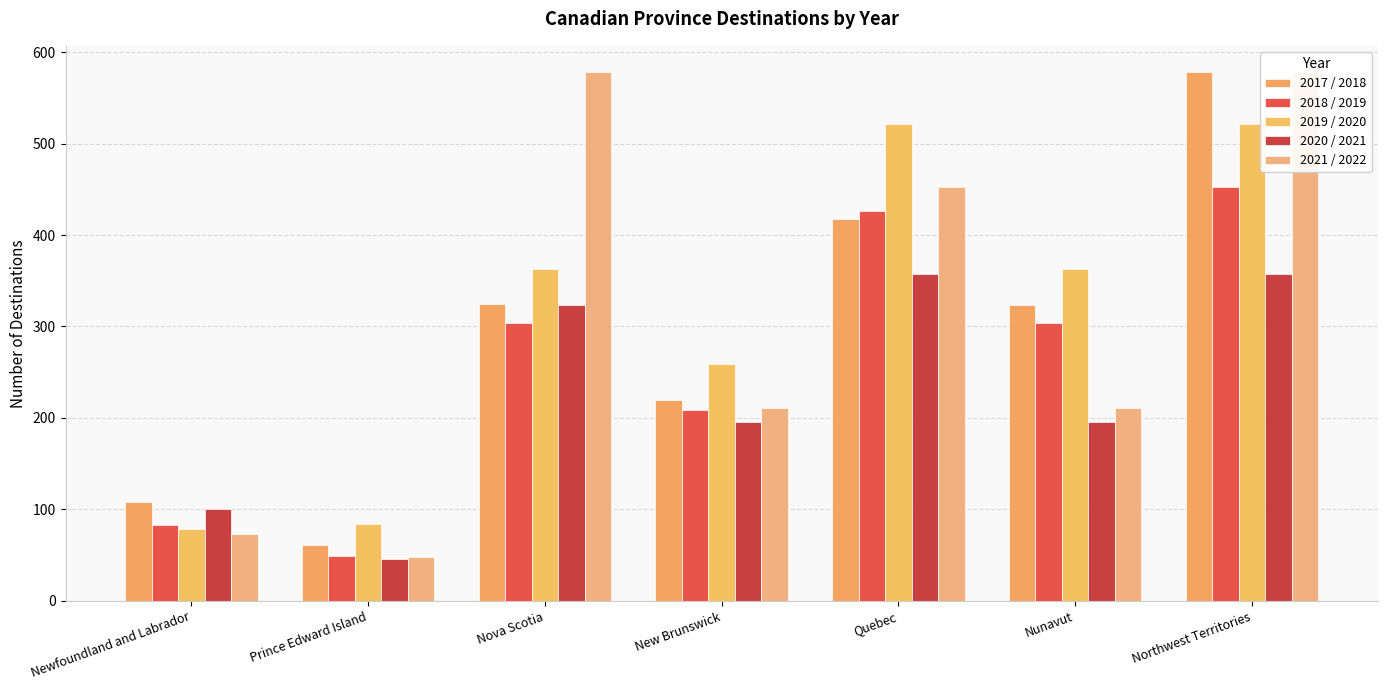

At which category is the sum across all series the highest?

Northwest Territories